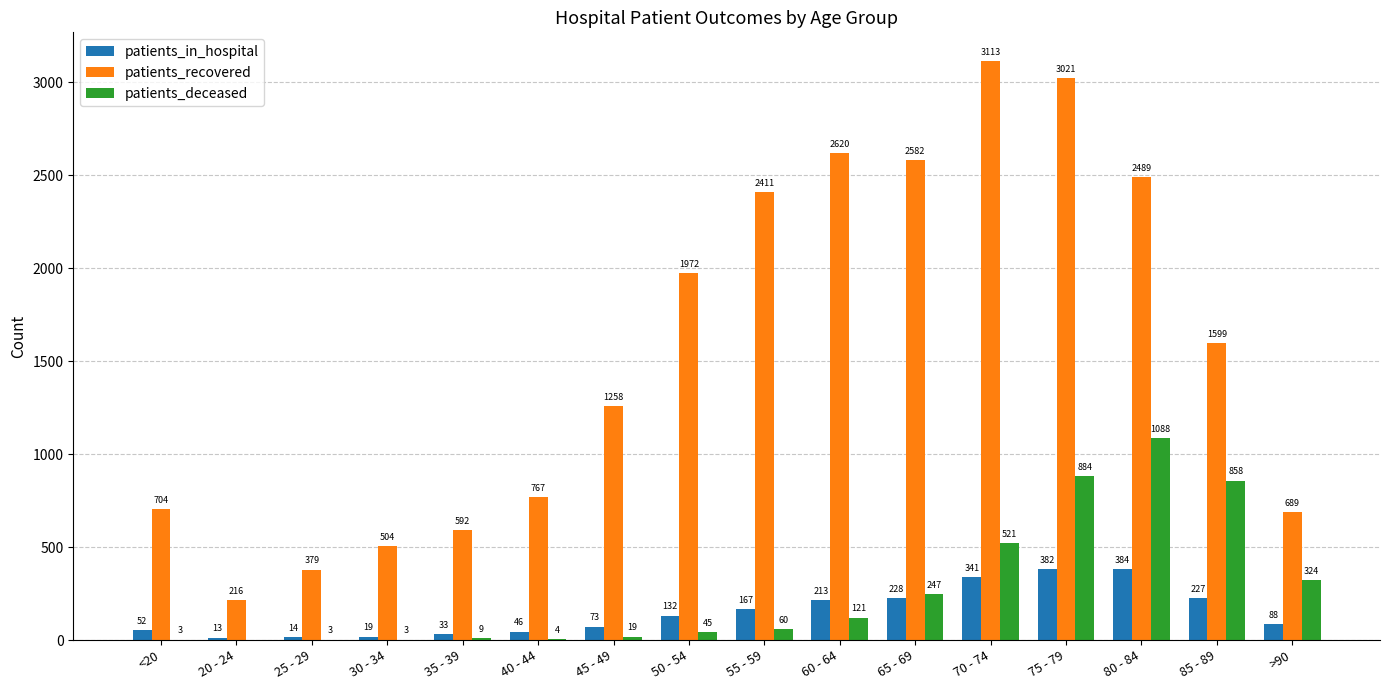

What is the total value across all series at 25 - 29?

396